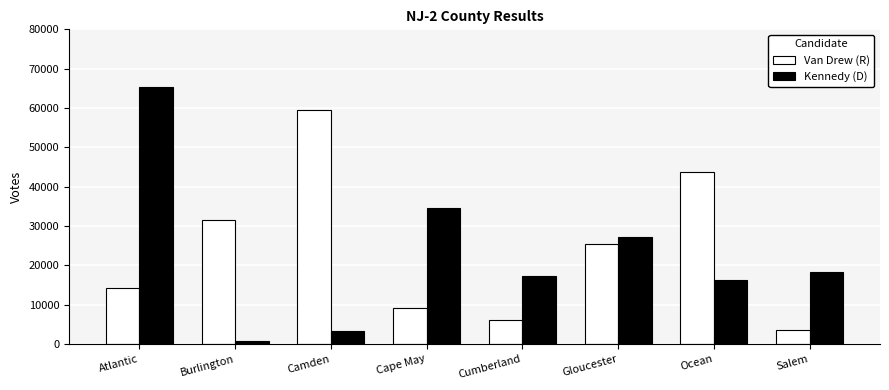

What is the total value across all series at Atlantic?

79368